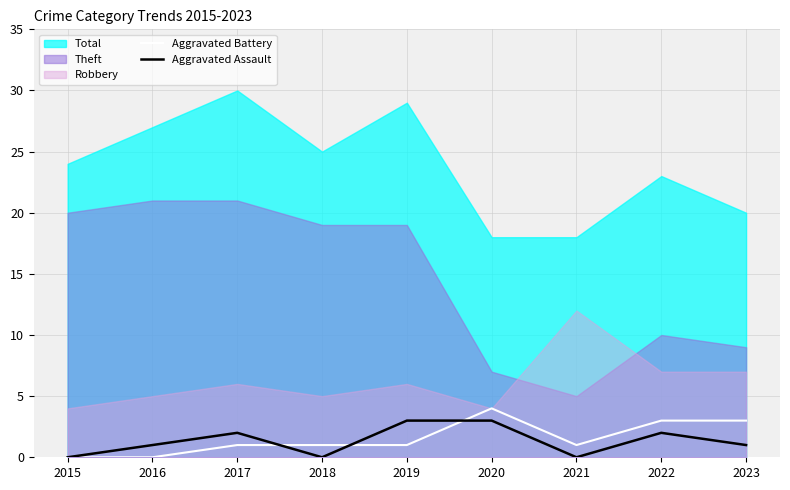

How many interior local peaks does the Aggravated Battery series have?

1